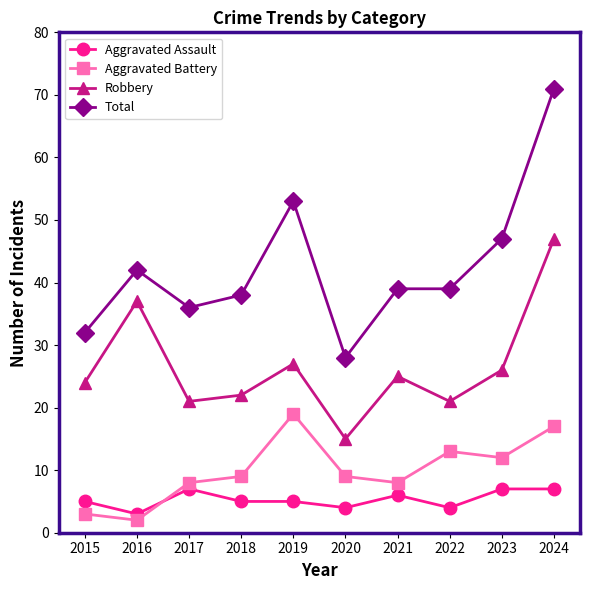

Which series has the widest spread of values?

Total